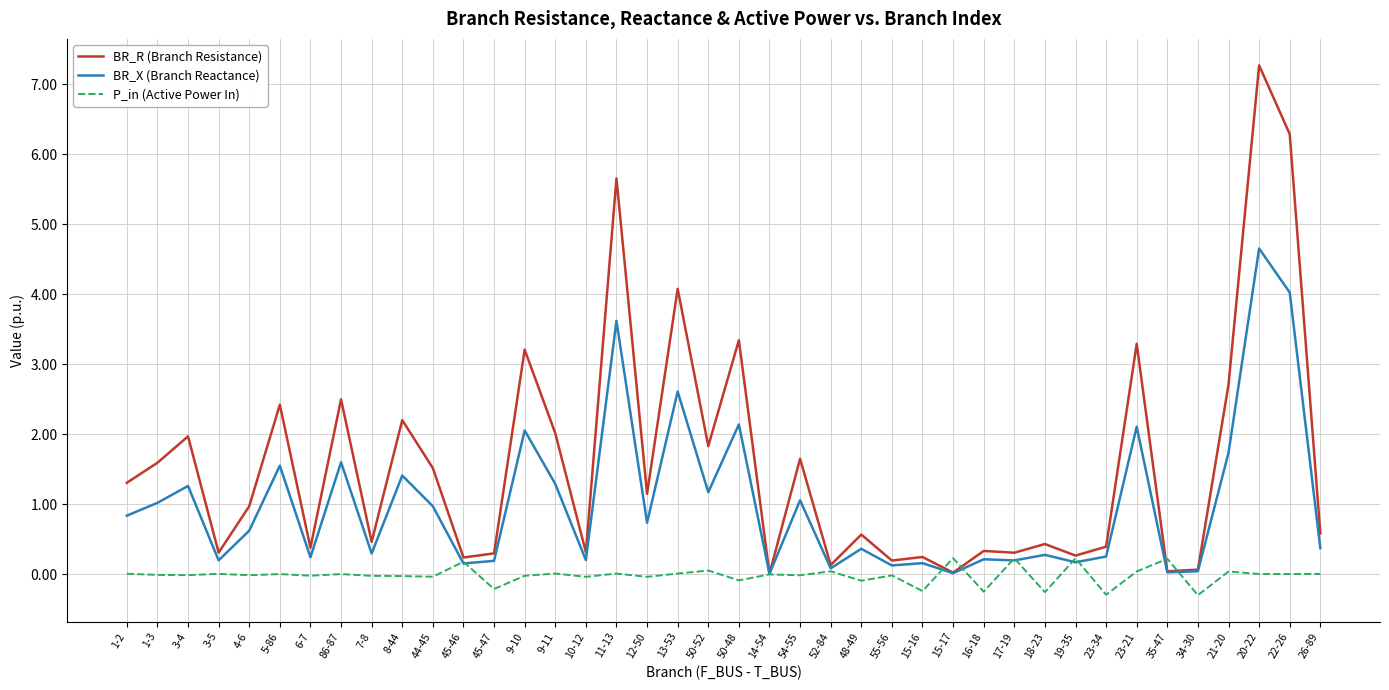

Which series has the largest total across all categories?

BR_R (Branch Resistance)